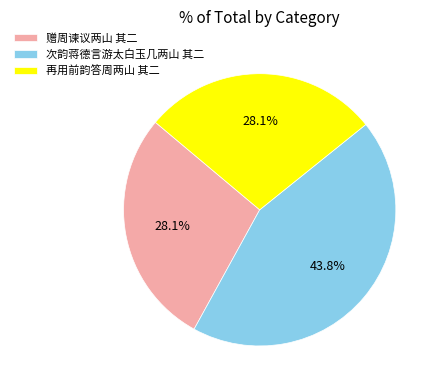

Which slice is the largest?

次韵蒋德言游太白玉几两山 其二